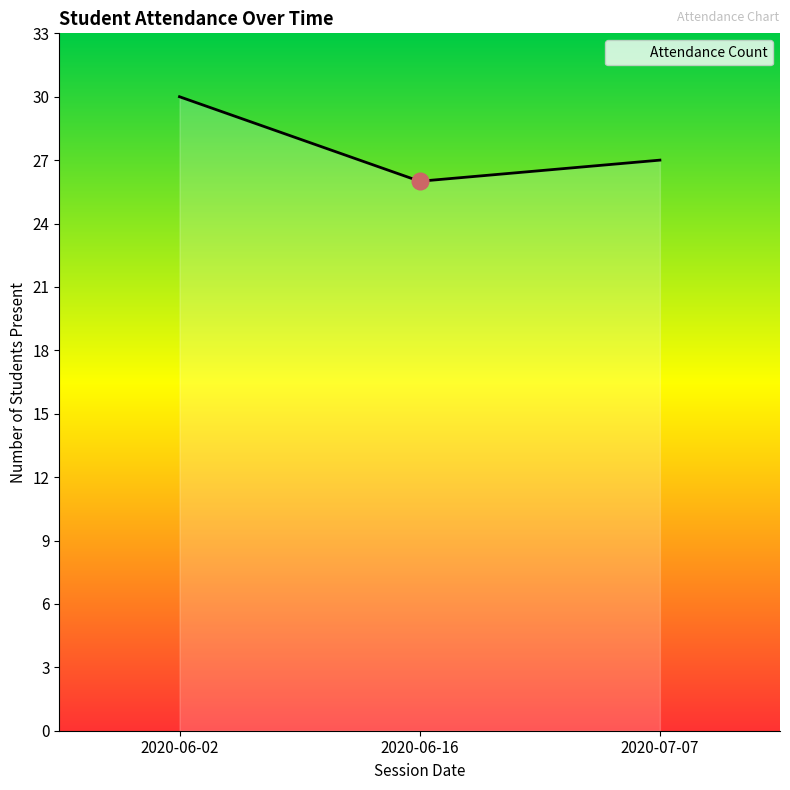

Count the number of categories in the chart.

3